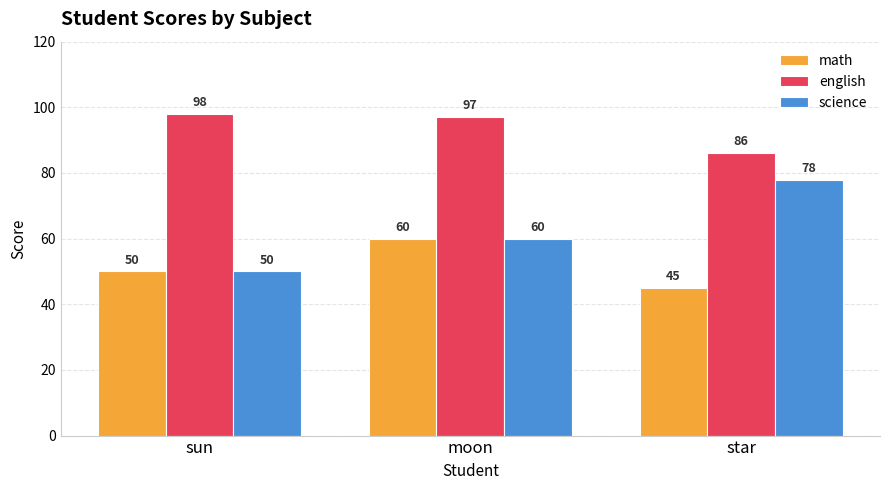

What is the value of the science bar at the 2nd from the left?

60